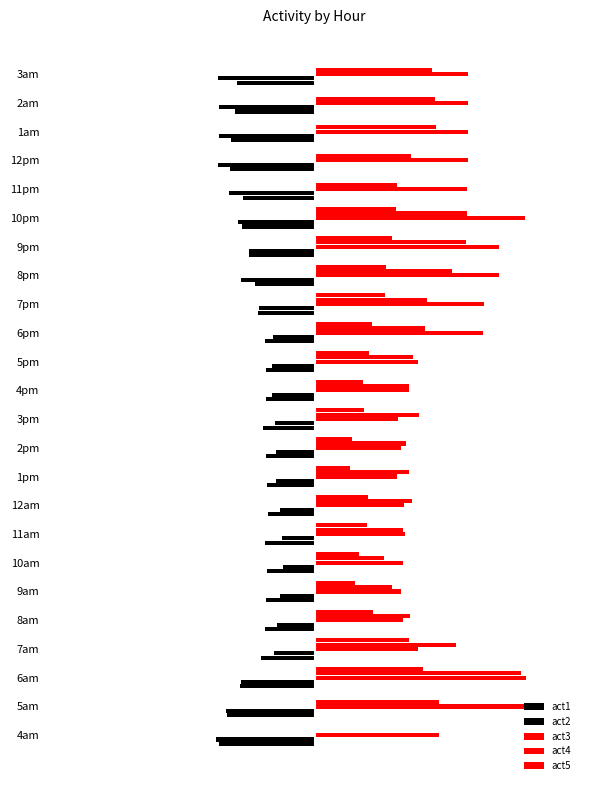

Which series has the largest range (max minus min)?

act4